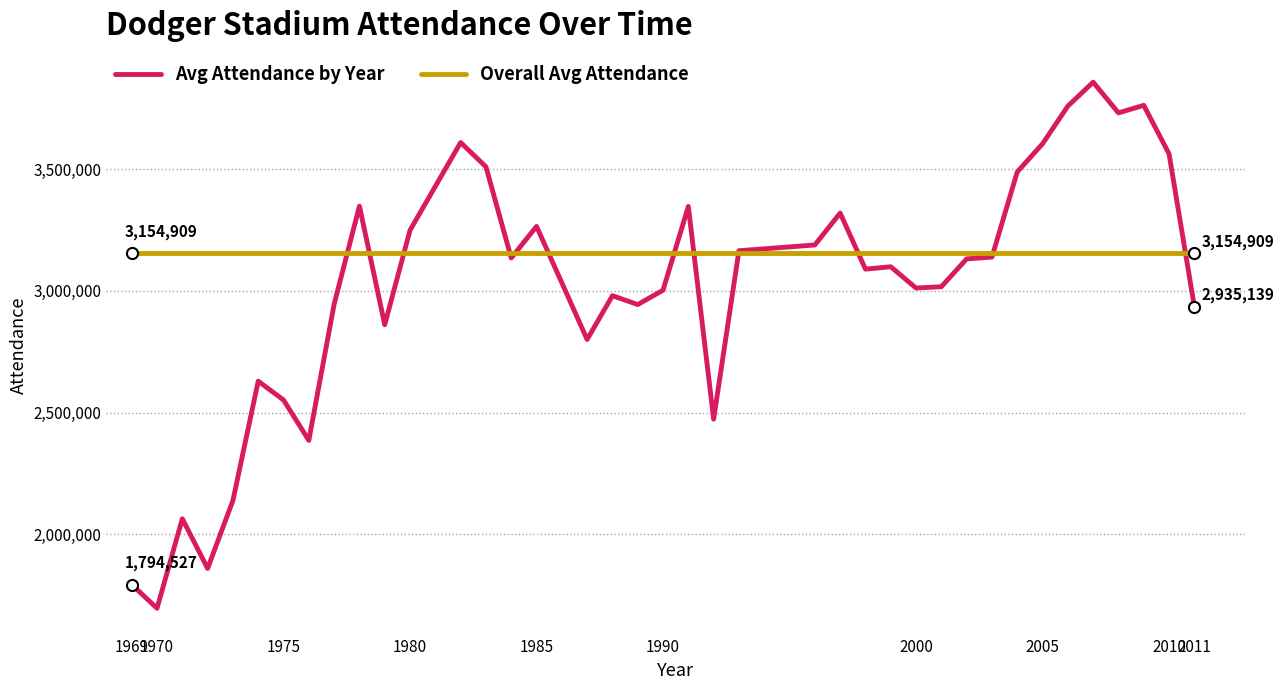

List the series in order of their peak value, lowest first.

Overall Avg Attendance, Avg Attendance by Year